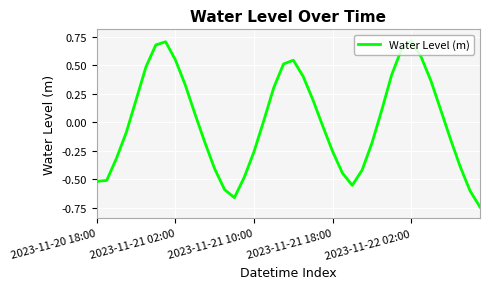

What is the difference between the maximum and minimum values?

1.5